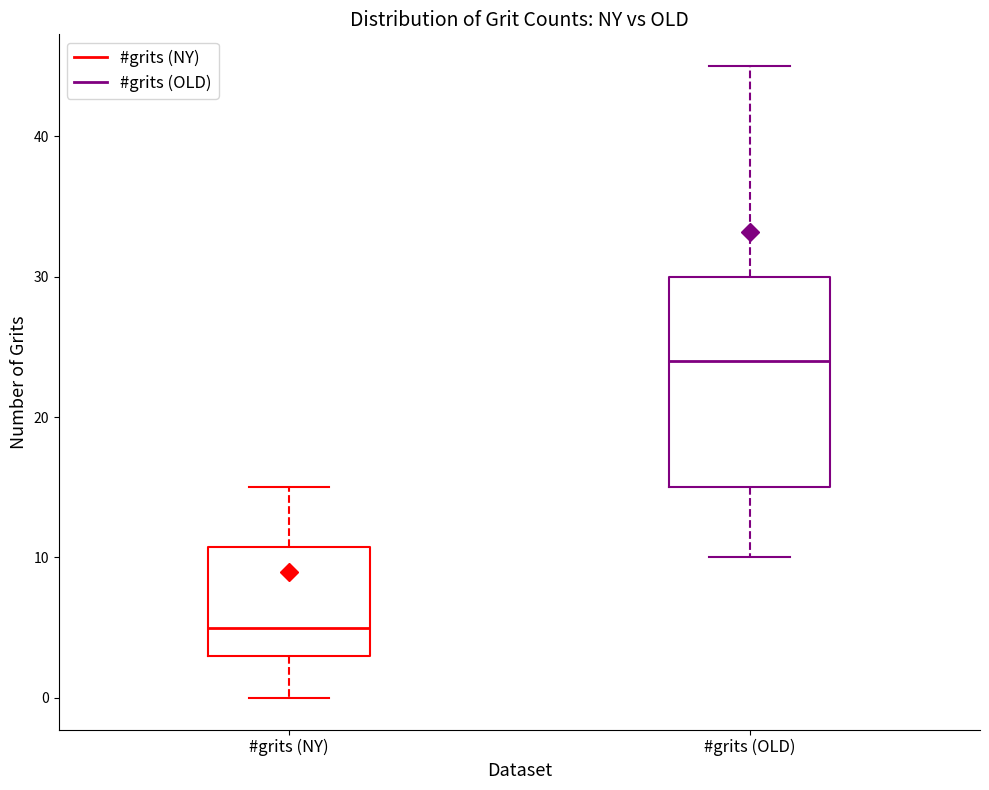

Where is the upper edge of the box for #grits (OLD) on the y-axis? The values are not printed on the chart, so give them approximately, as read against the axis.

30